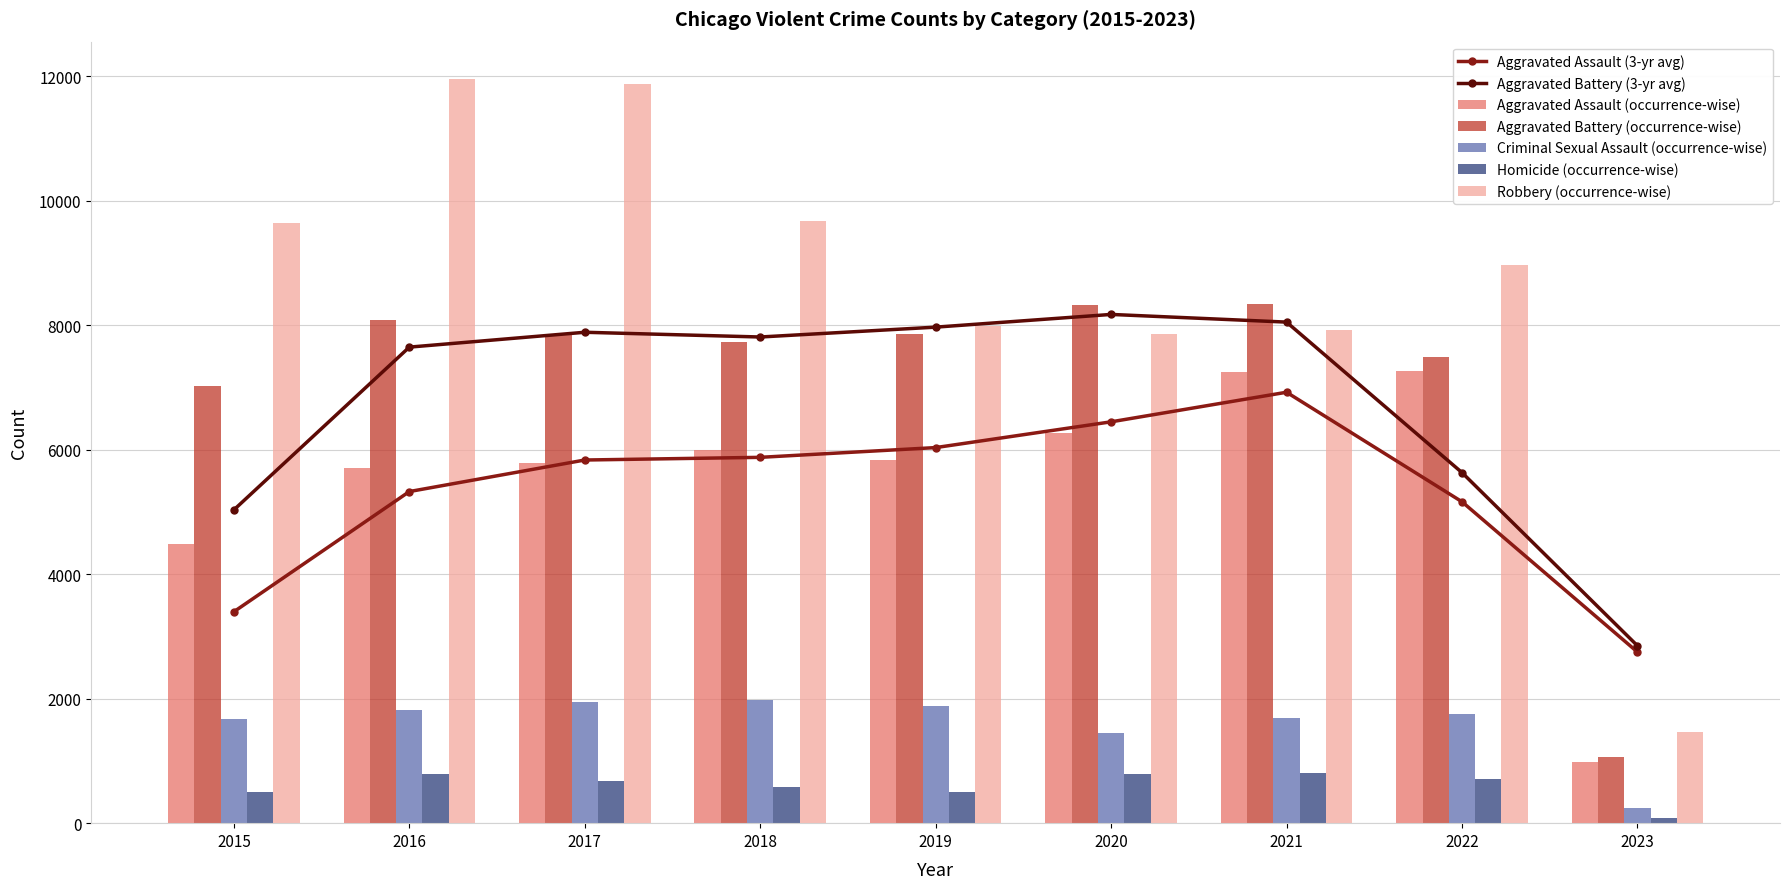

Is it true that Homicide (occurrence-wise) equals 1236 at 2020?

False